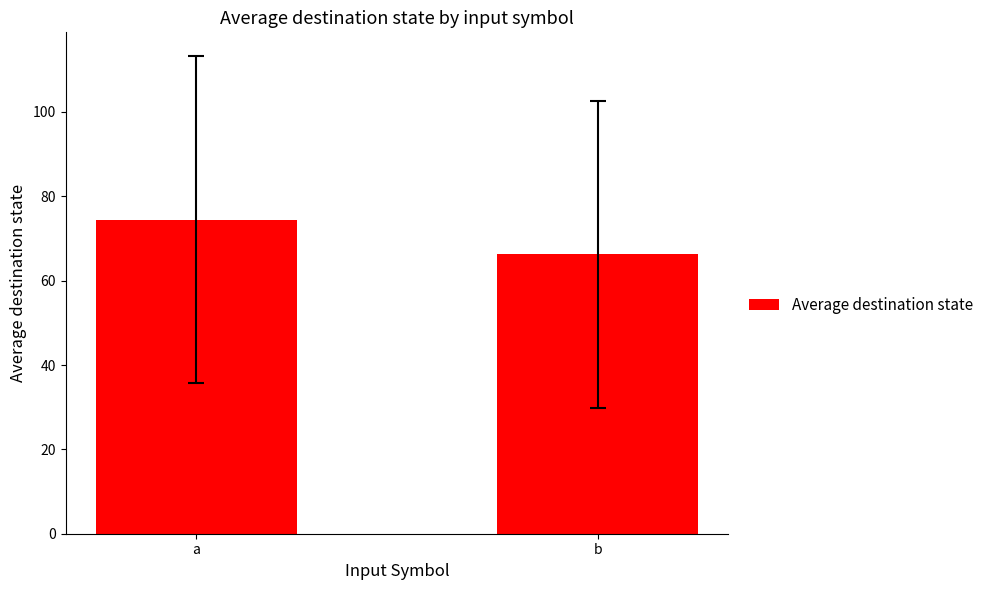

Between b and a, which is larger?

a